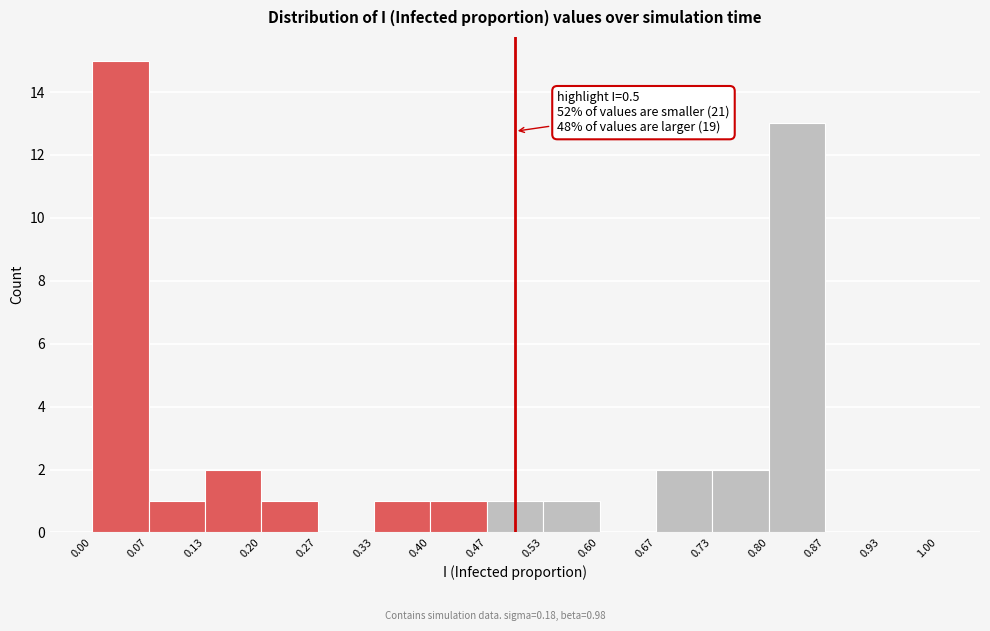

Which range on the x-axis has the tallest bar?

0.00 to 0.07